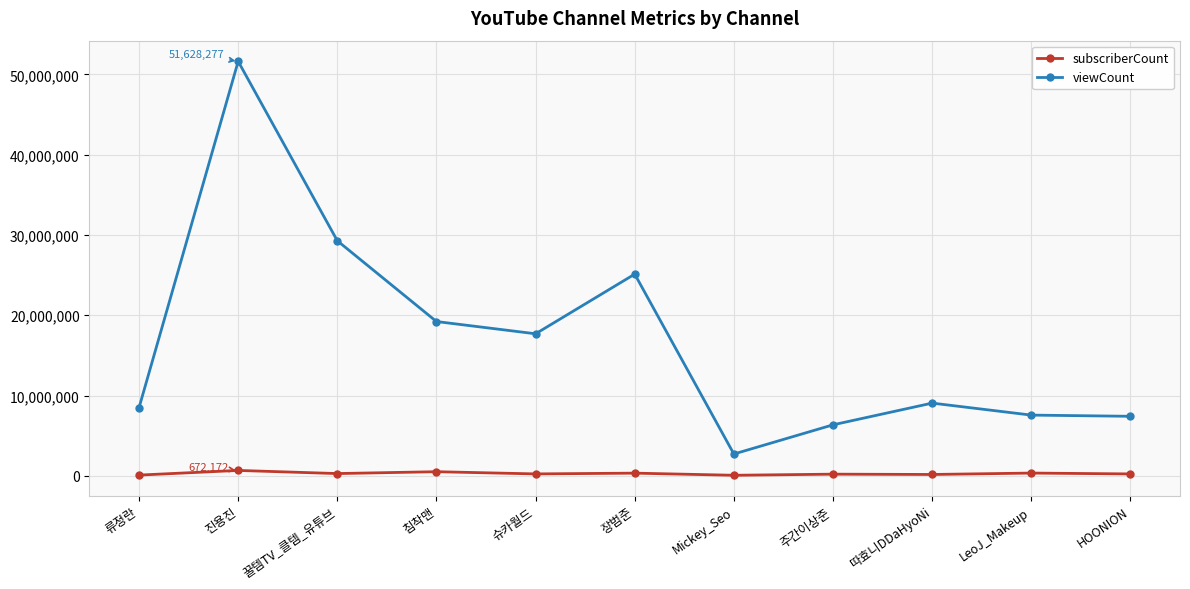

What is the difference between the maximum and minimum values in the viewCount series?

48910641